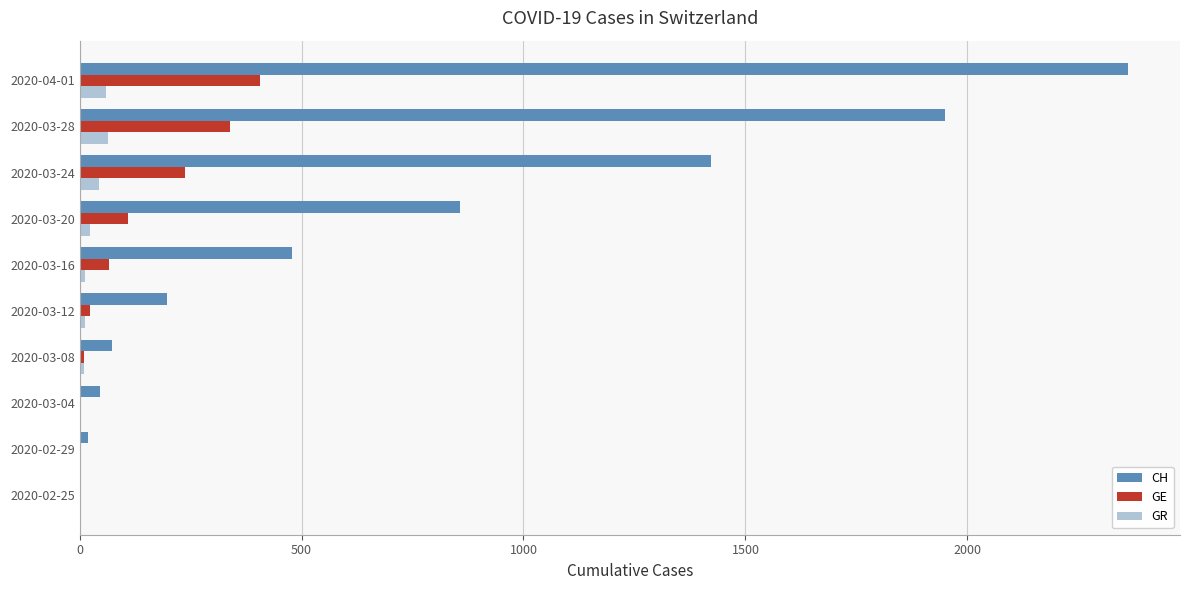

The value of CH at 2020-03-12 is 342. True or false?

False